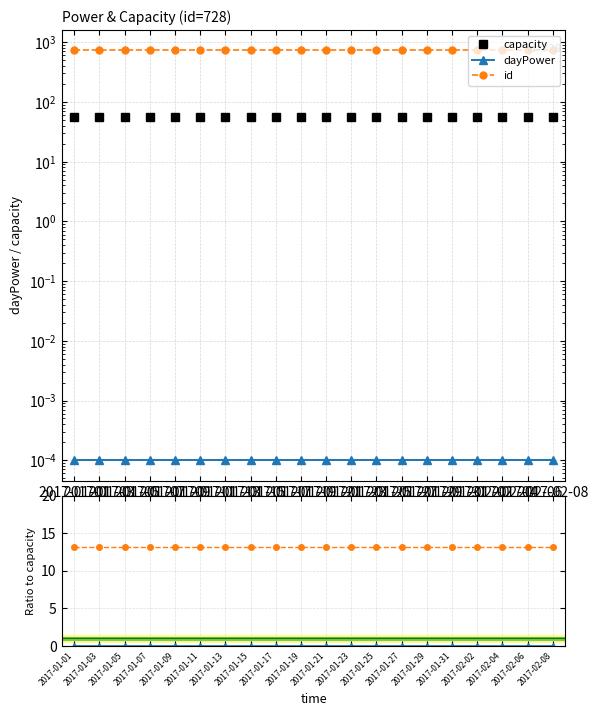

Rank the series by their maximum value, from highest to lowest.

id, capacity, id ratio, dayPower, dayPower ratio